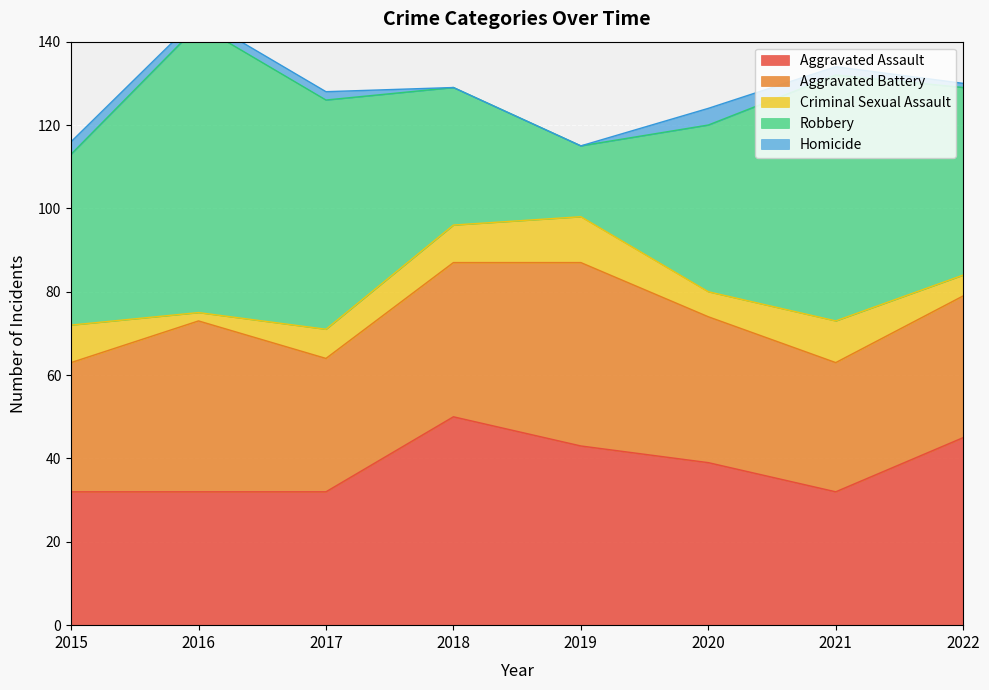

How many intersections are there between Aggravated Assault and Robbery?

2